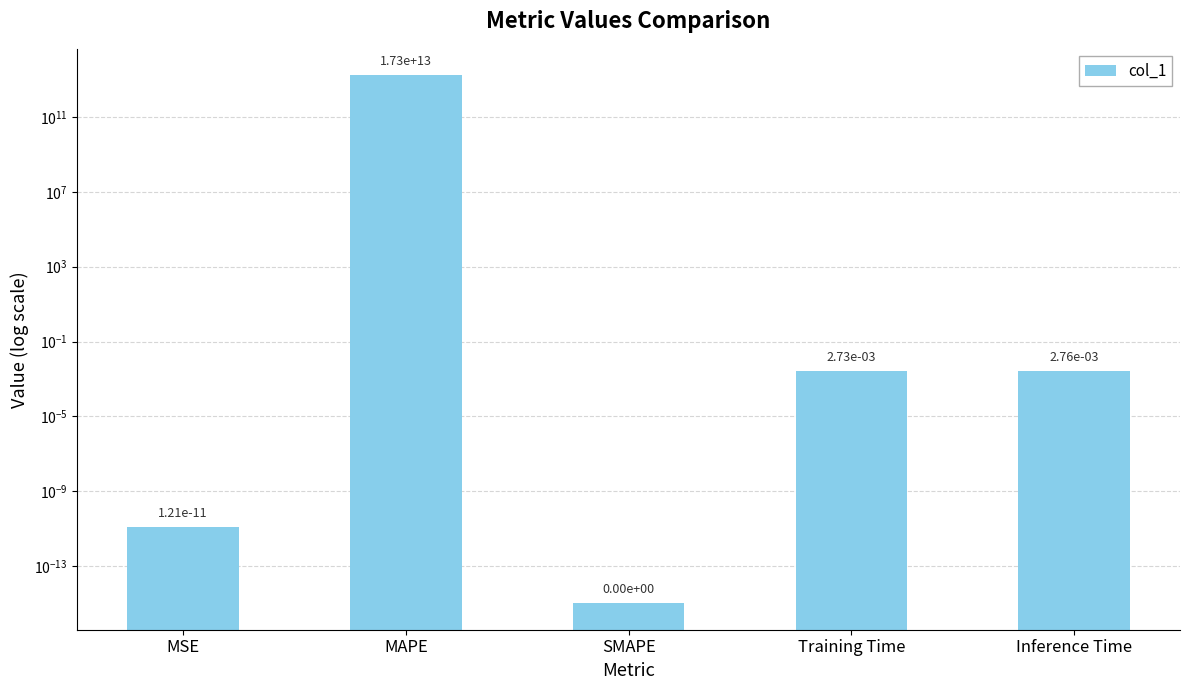

List the labels in order of value, largest first.

MAPE, Inference Time, Training Time, MSE, SMAPE